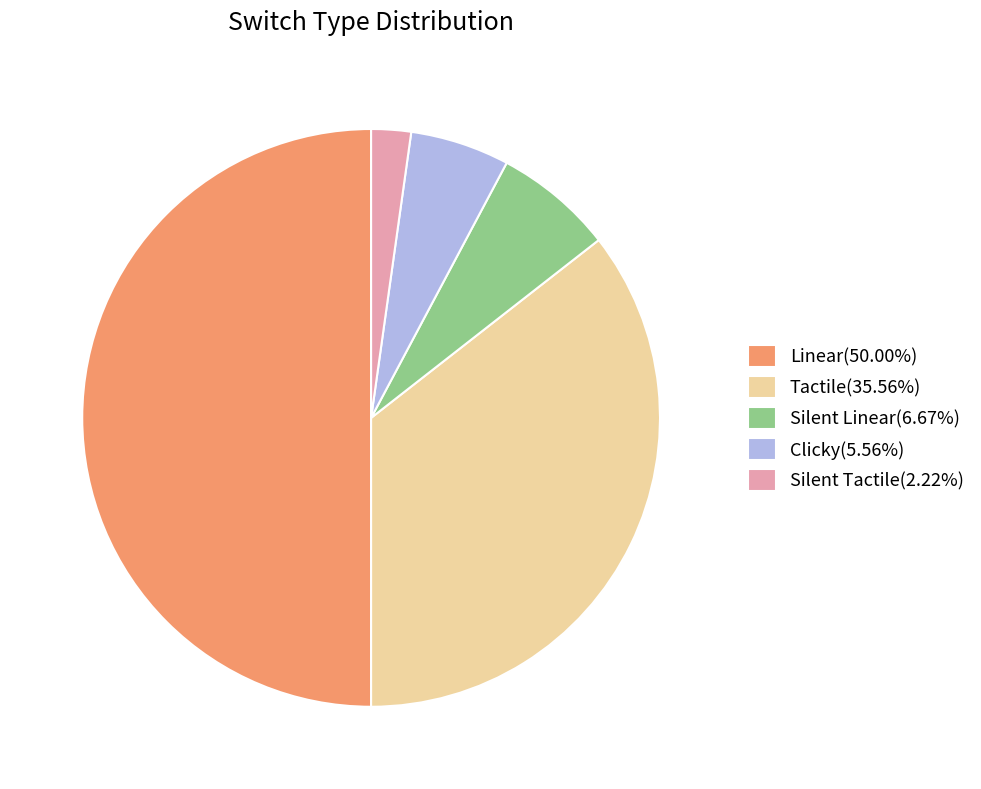

How many slices are in this pie chart?

5